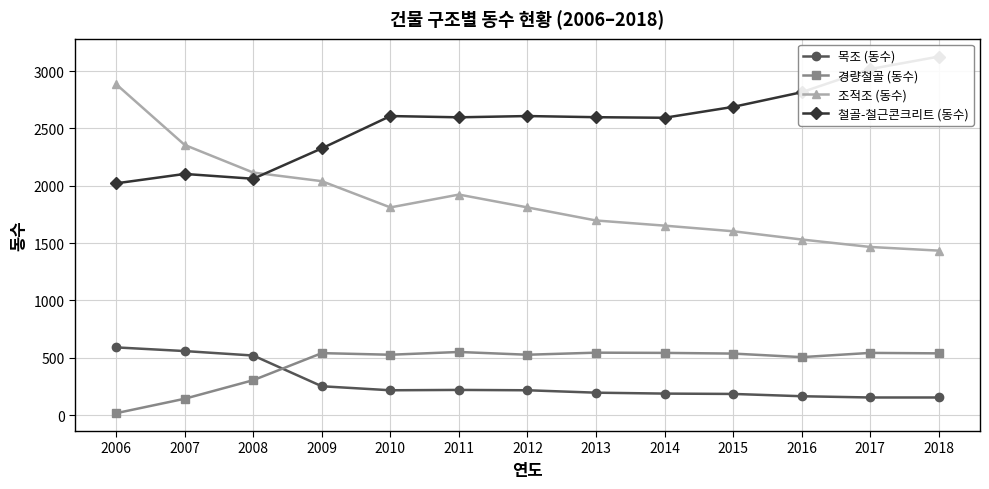

How many data points in 철골-철근콘크리트 (동수) are above 2598?

6